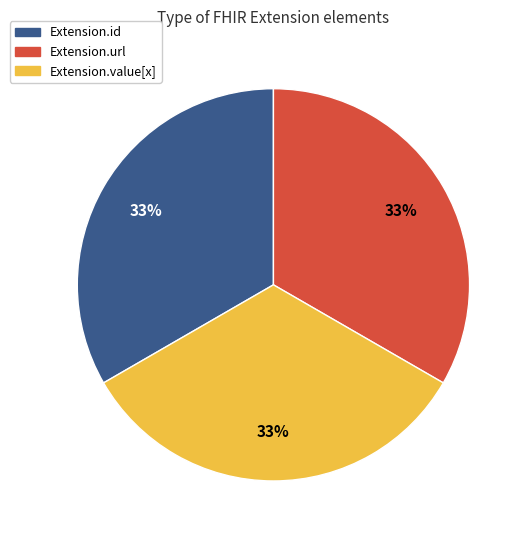

Is there any slice that represents more than half of the pie?

No